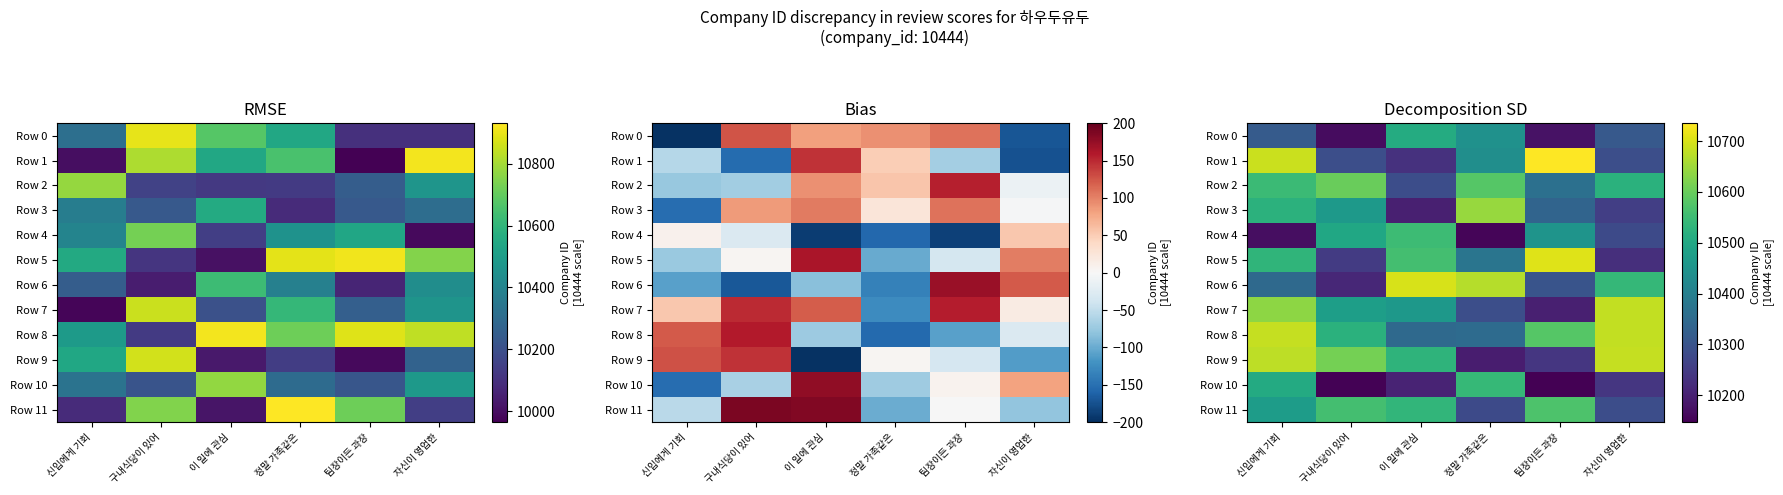

Which category has the highest value in the Row 8 series?

신입에게 기회